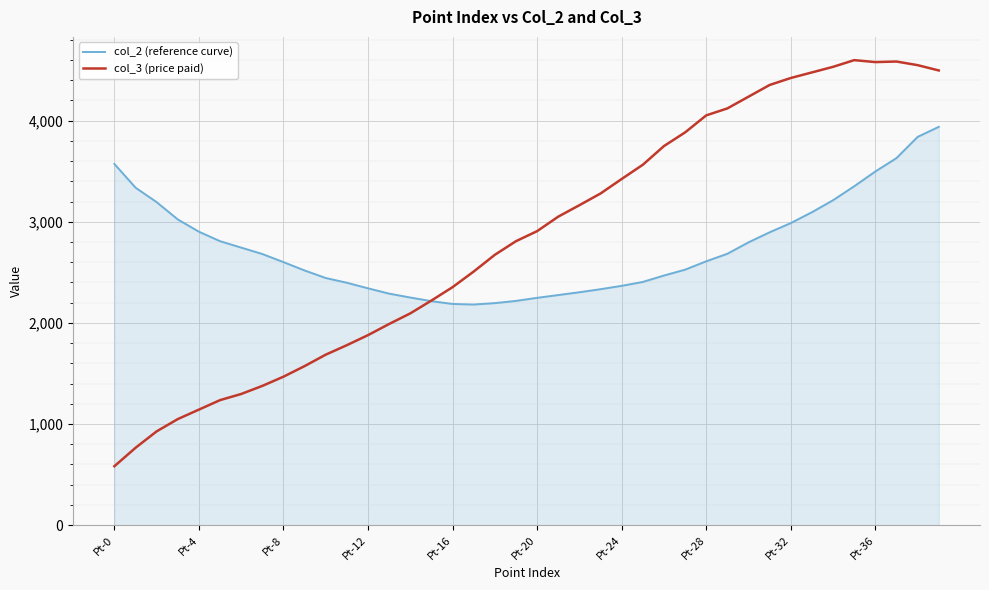

Which series has the widest spread of values?

col_3 (price paid)